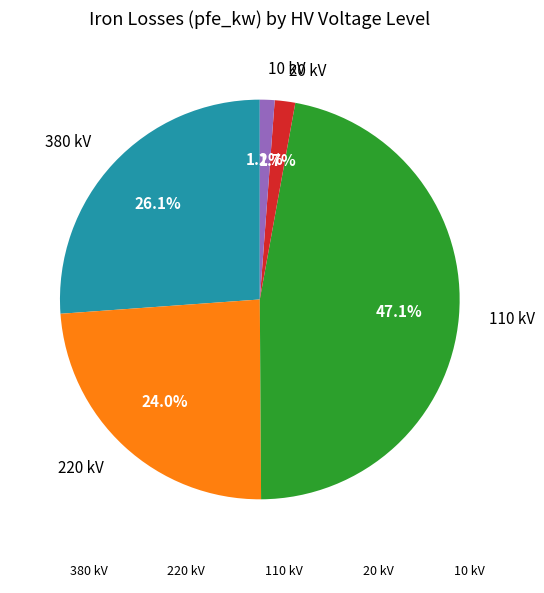

Is there any slice that represents more than half of the pie?

No